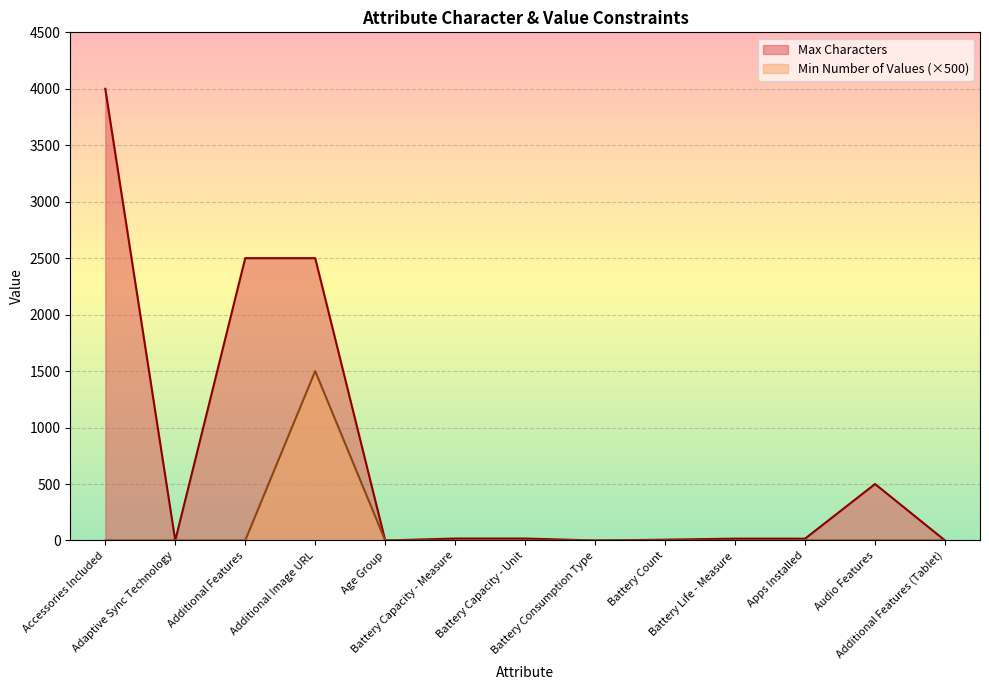

True or false: Min Number of Values and Max Characters intersect in this chart.

False